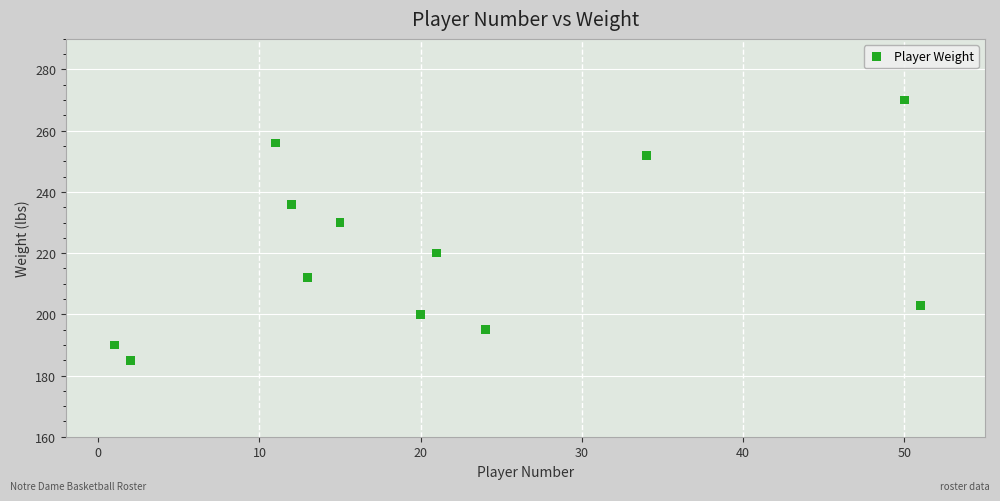

What is the average Y value?

221